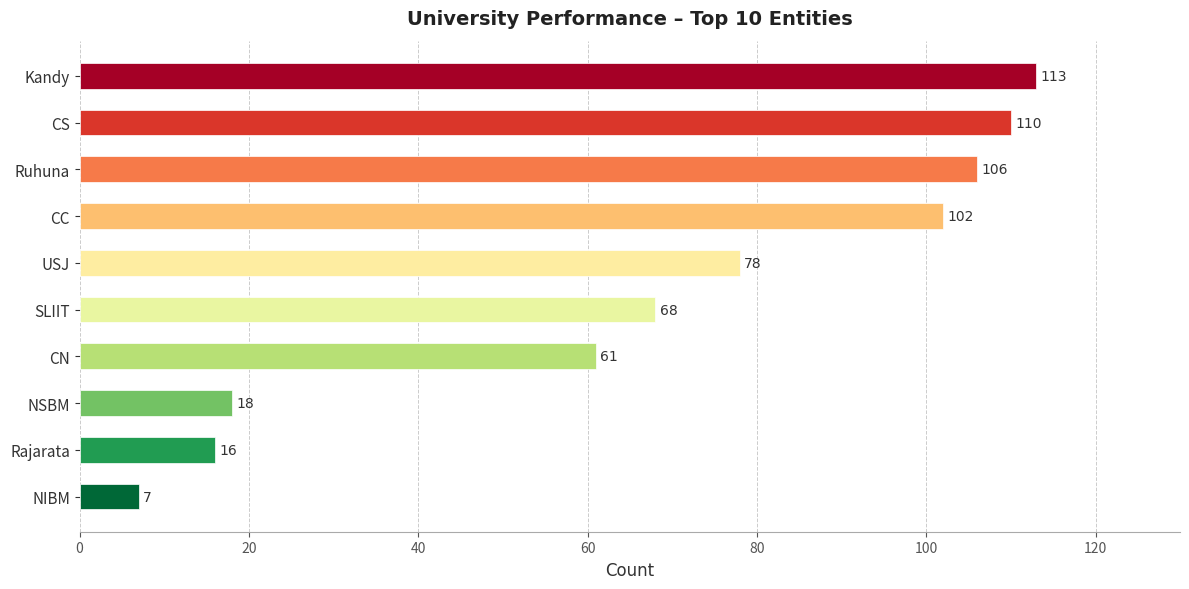

What is the maximum value shown in the chart?

113